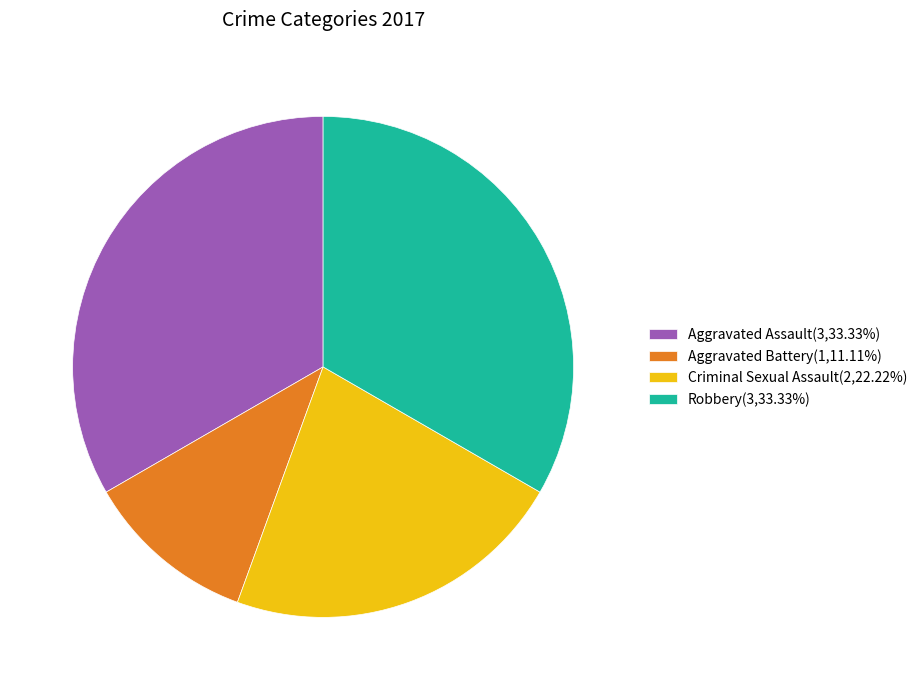

Combined, do Criminal Sexual Assault(2,22.22%) and Aggravated Battery(1,11.11%) account for over 50%?

No